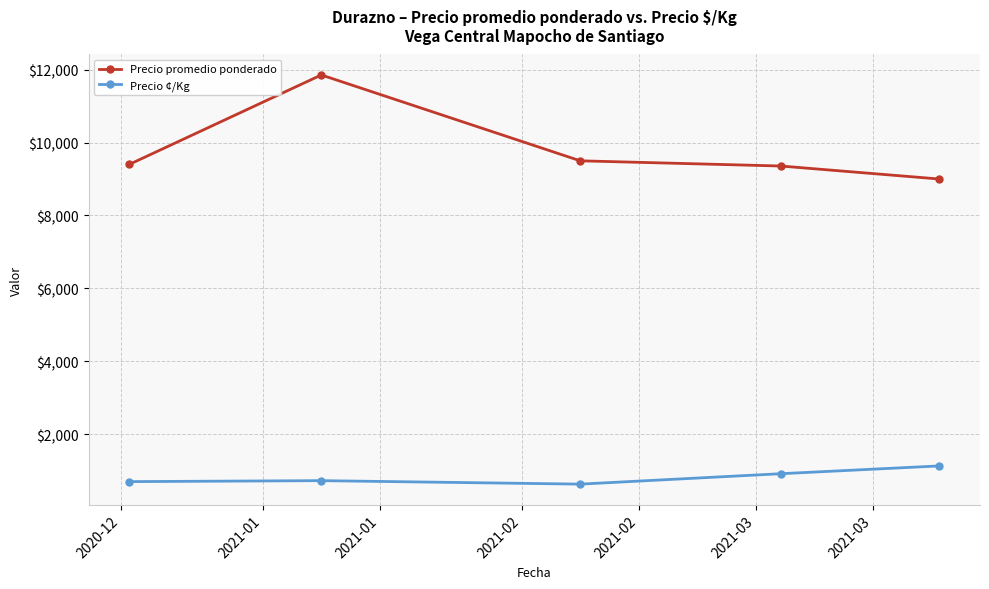

What is the maximum value for Precio ¢/Kg?

1125.0